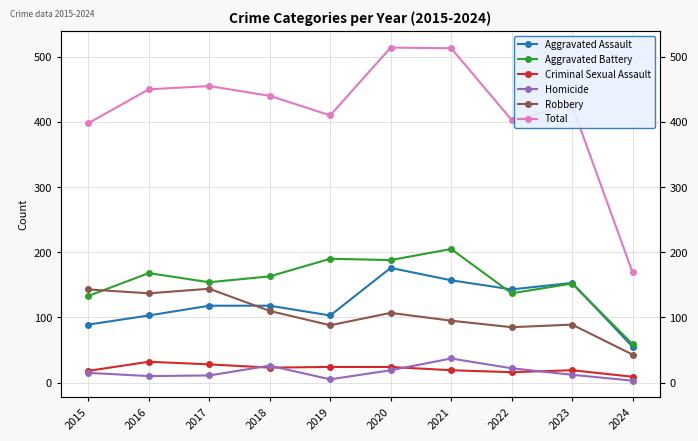

List the labels in order of Total value, smallest first.

2024, 2015, 2022, 2019, 2023, 2018, 2016, 2017, 2021, 2020